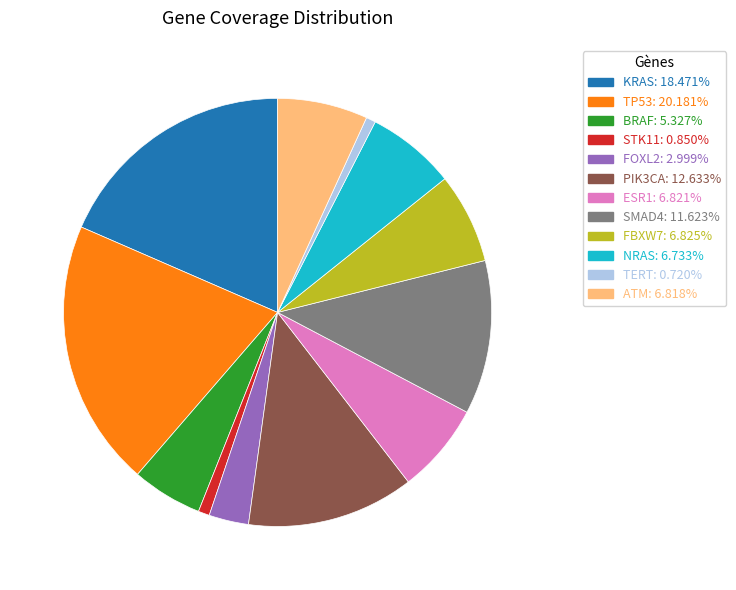

What is the ratio of the value at PIK3CA to the value at BRAF?

2.4